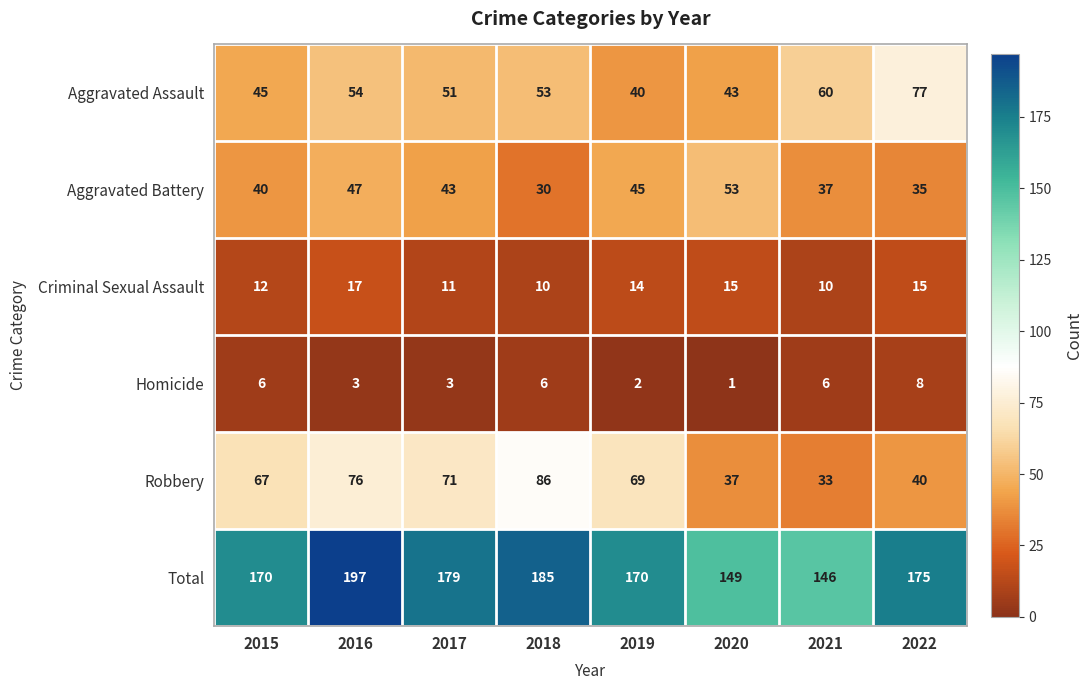

Which series has the widest spread of values?

Robbery